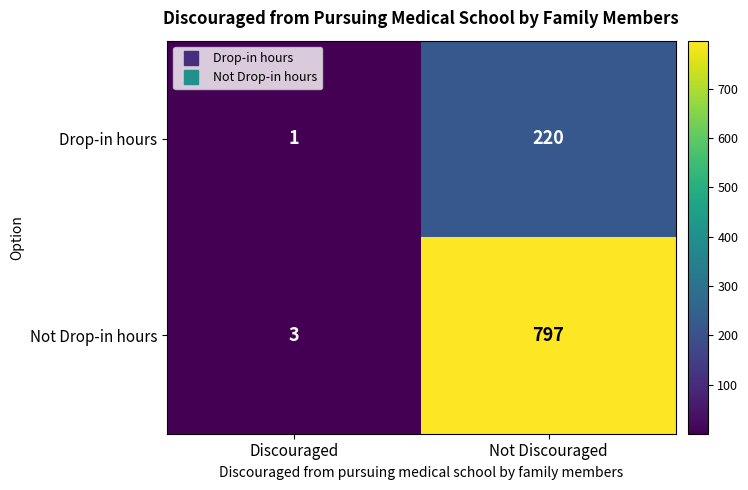

List the series in order of their peak value, lowest first.

Drop-in hours, Not Drop-in hours